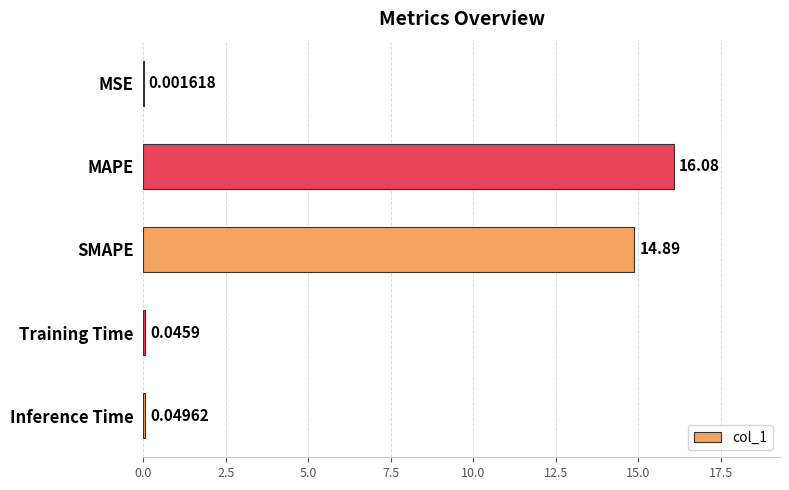

Which category has the highest value across all series?

MAPE